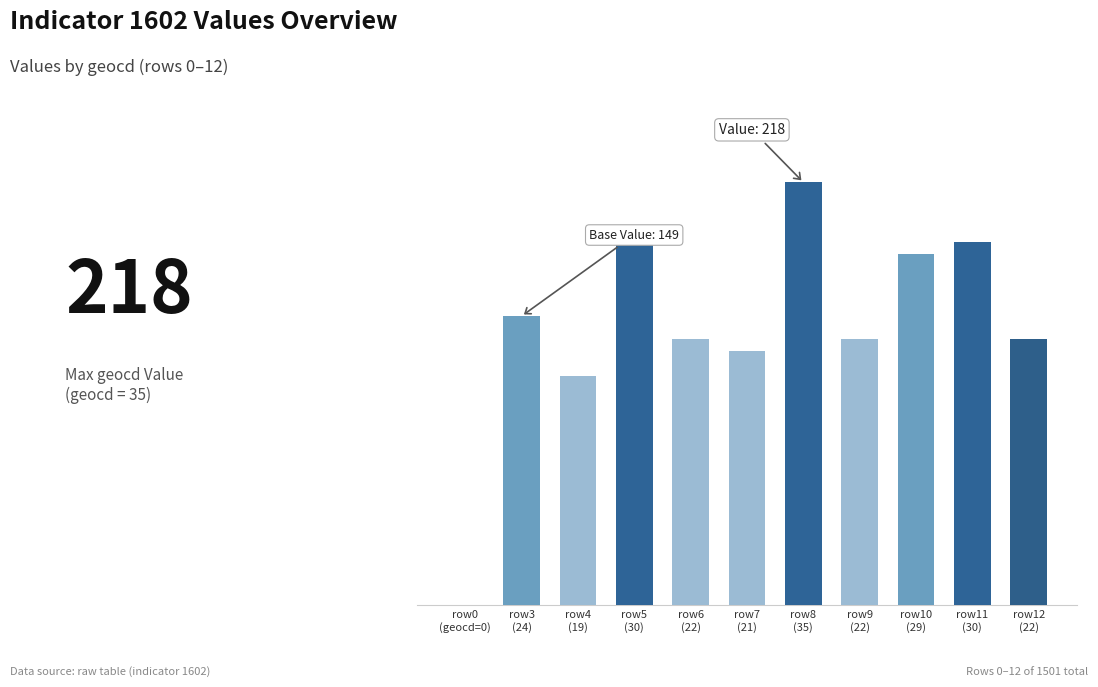

True or false: the data shows 49 at row3
(24).

False